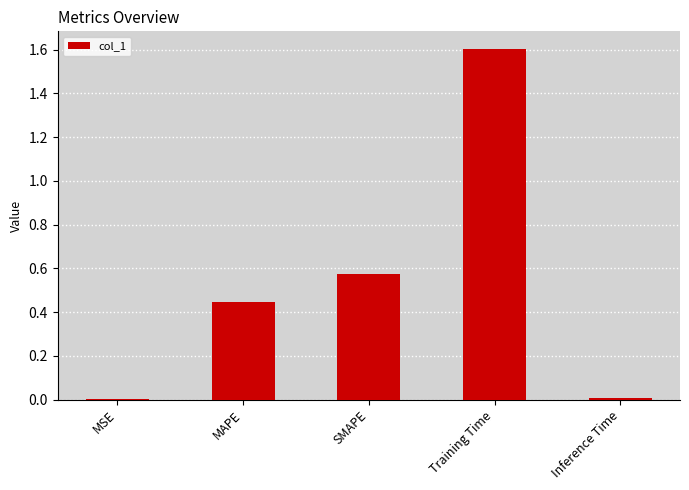

What is the maximum value shown in the chart?

1.6